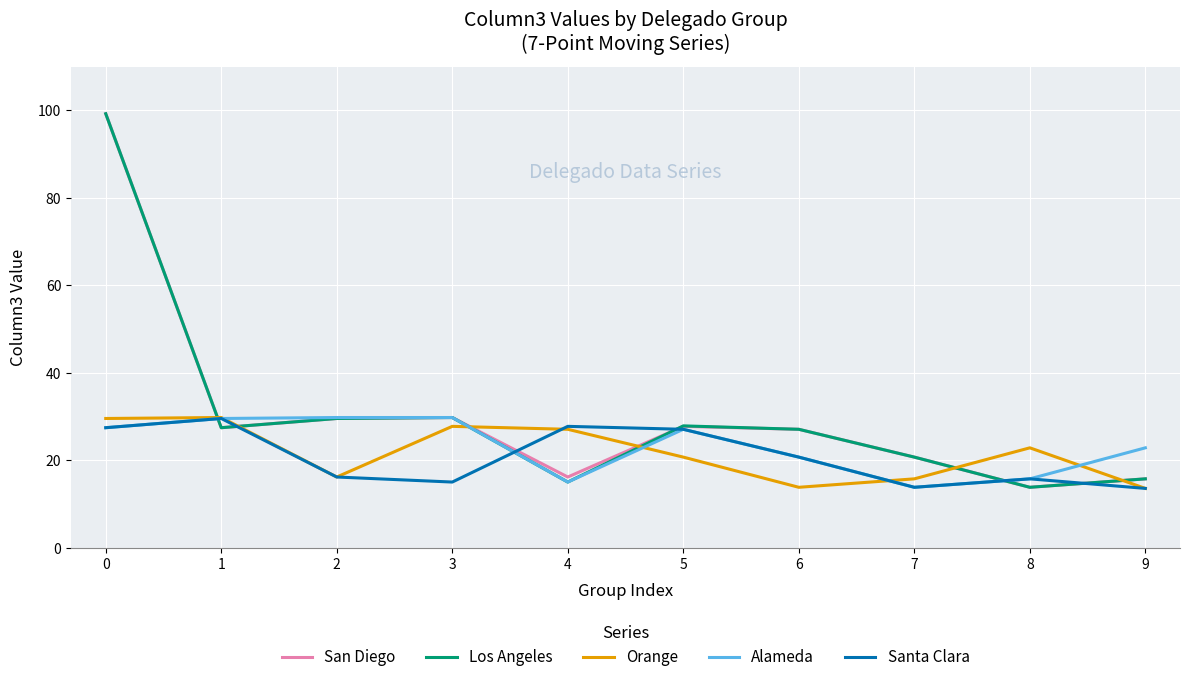

What is the difference between the maximum and minimum values in the Alameda series?

15.9